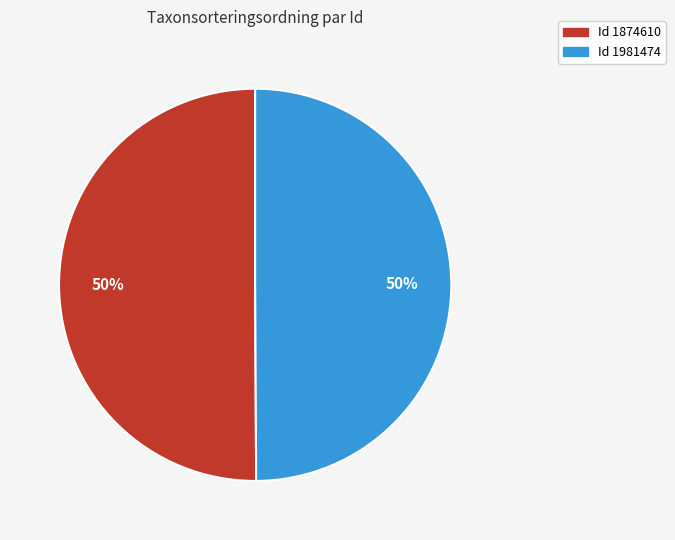

To the nearest percent, what is the average slice percentage?

50%